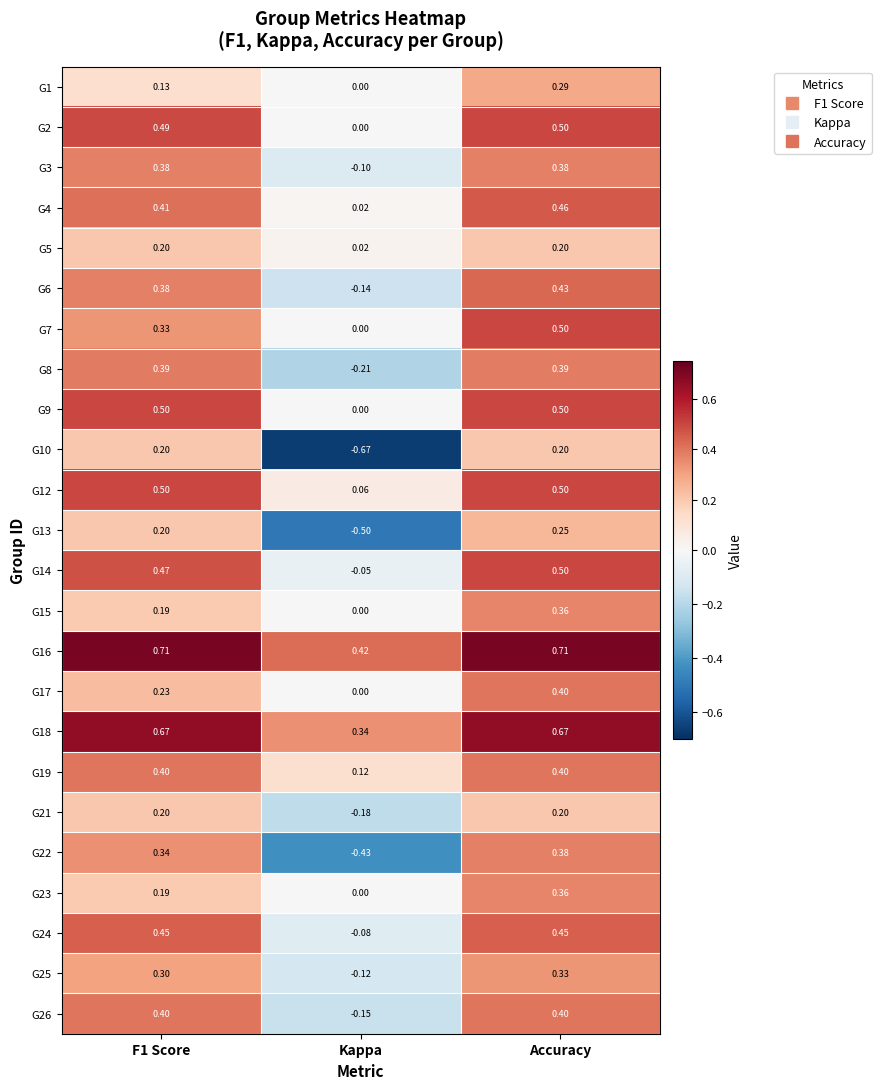

Which category has the lowest value in the G10 series?

Kappa